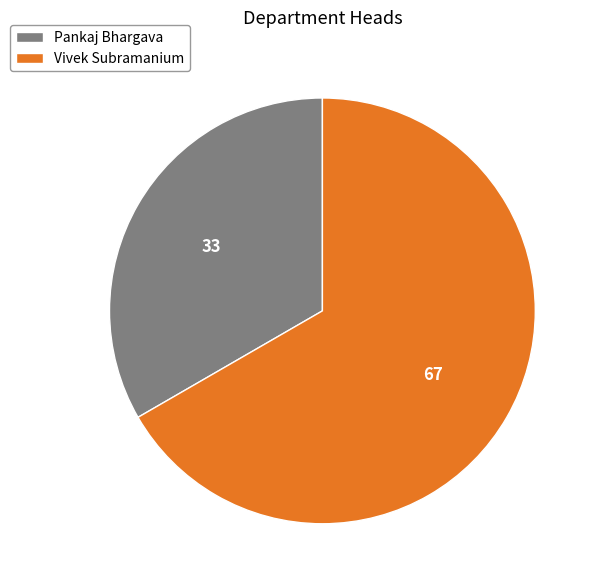

Do Pankaj Bhargava and Vivek Subramanium together represent more than half of the pie?

Yes